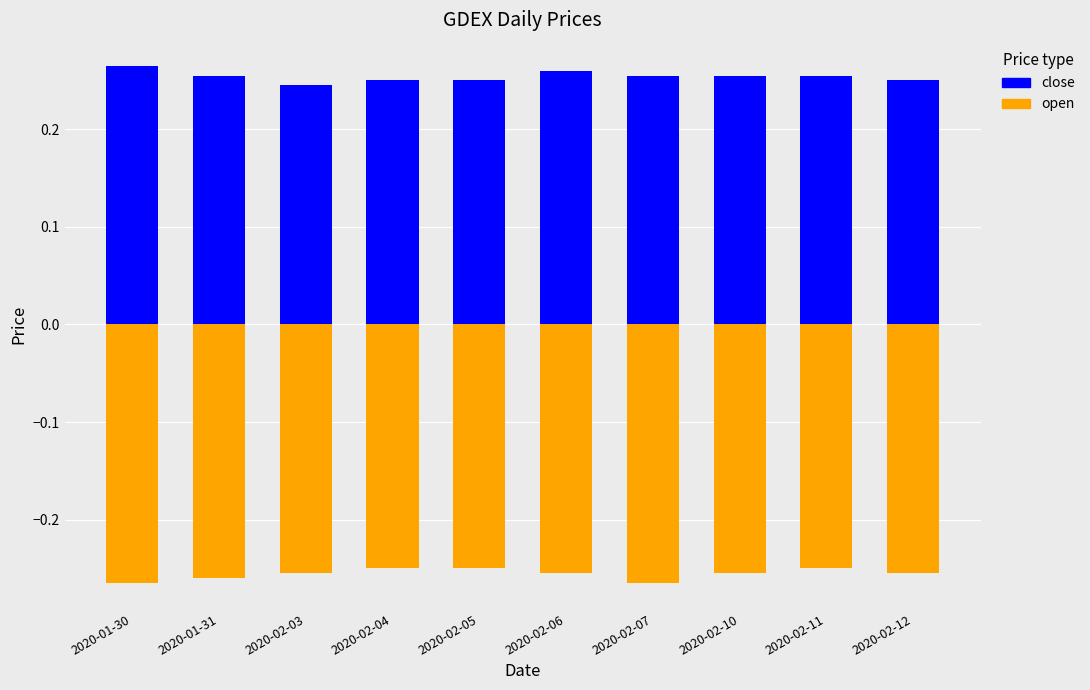

What position from the right is 2020-01-31?

9